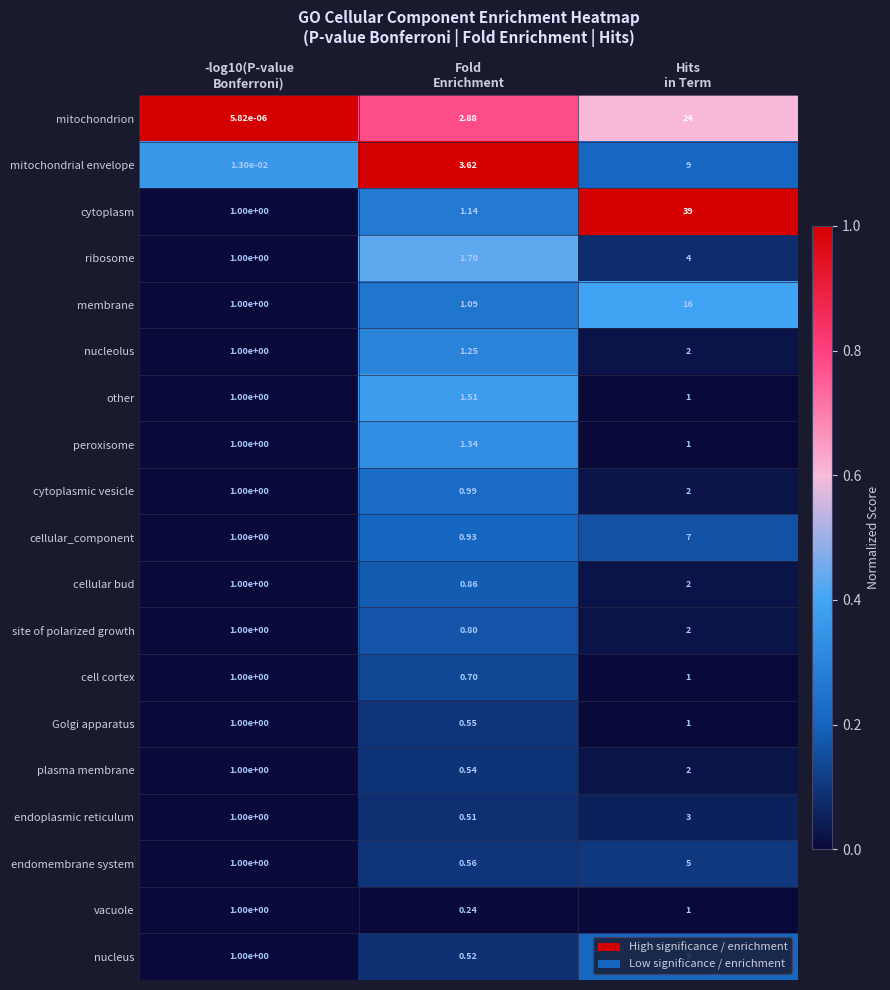

Rank the series at Fold
Enrichment from highest to lowest value.

mitochondrial envelope, mitochondrion, ribosome, other, peroxisome, nucleolus, cytoplasm, membrane, cytoplasmic vesicle, cellular_component, cellular bud, site of polarized growth, cell cortex, endomembrane system, Golgi apparatus, plasma membrane, nucleus, endoplasmic reticulum, vacuole